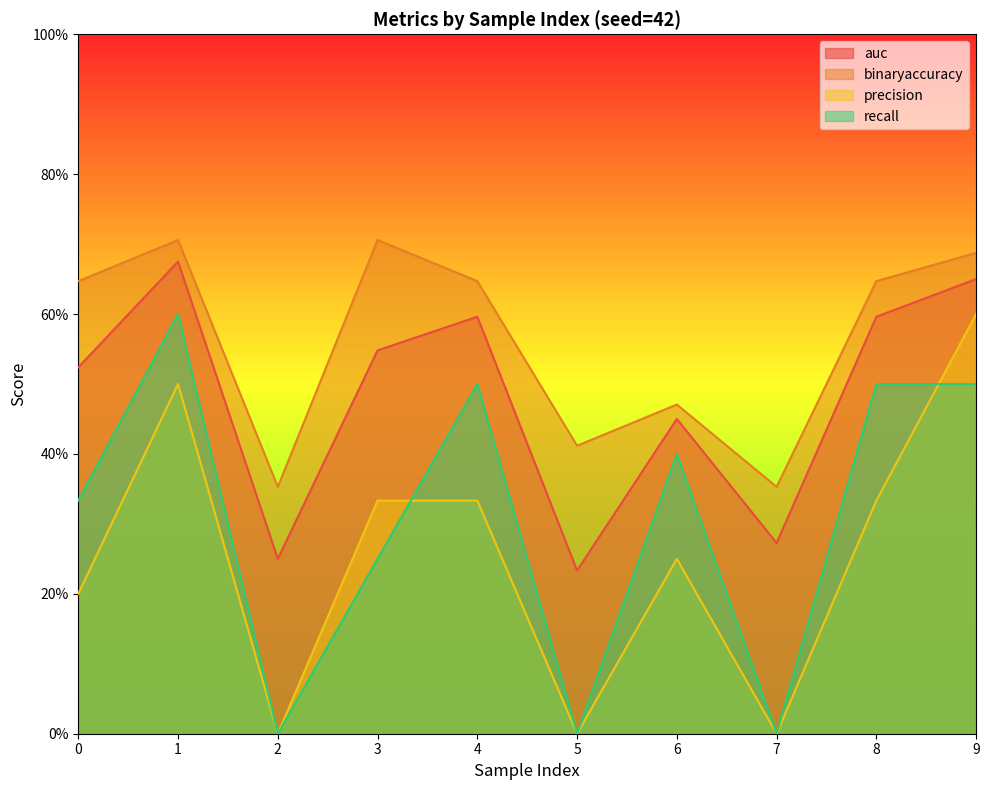

At 2, list the series in order from smallest to largest.

precision, recall, auc, binaryaccuracy